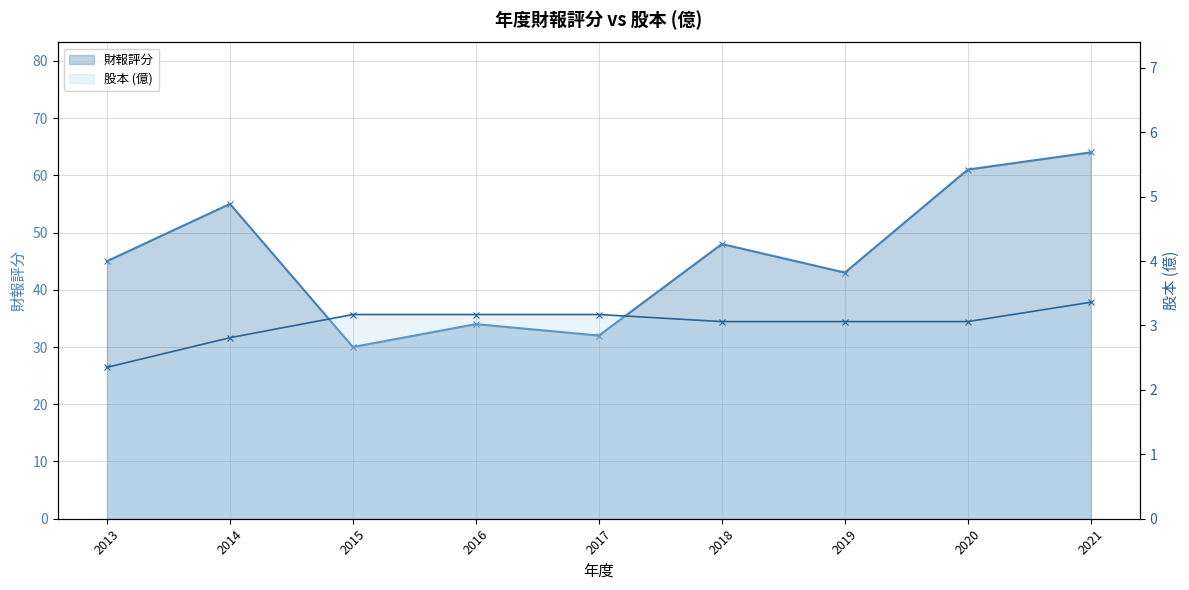

What is the maximum value shown in the chart?

64.0